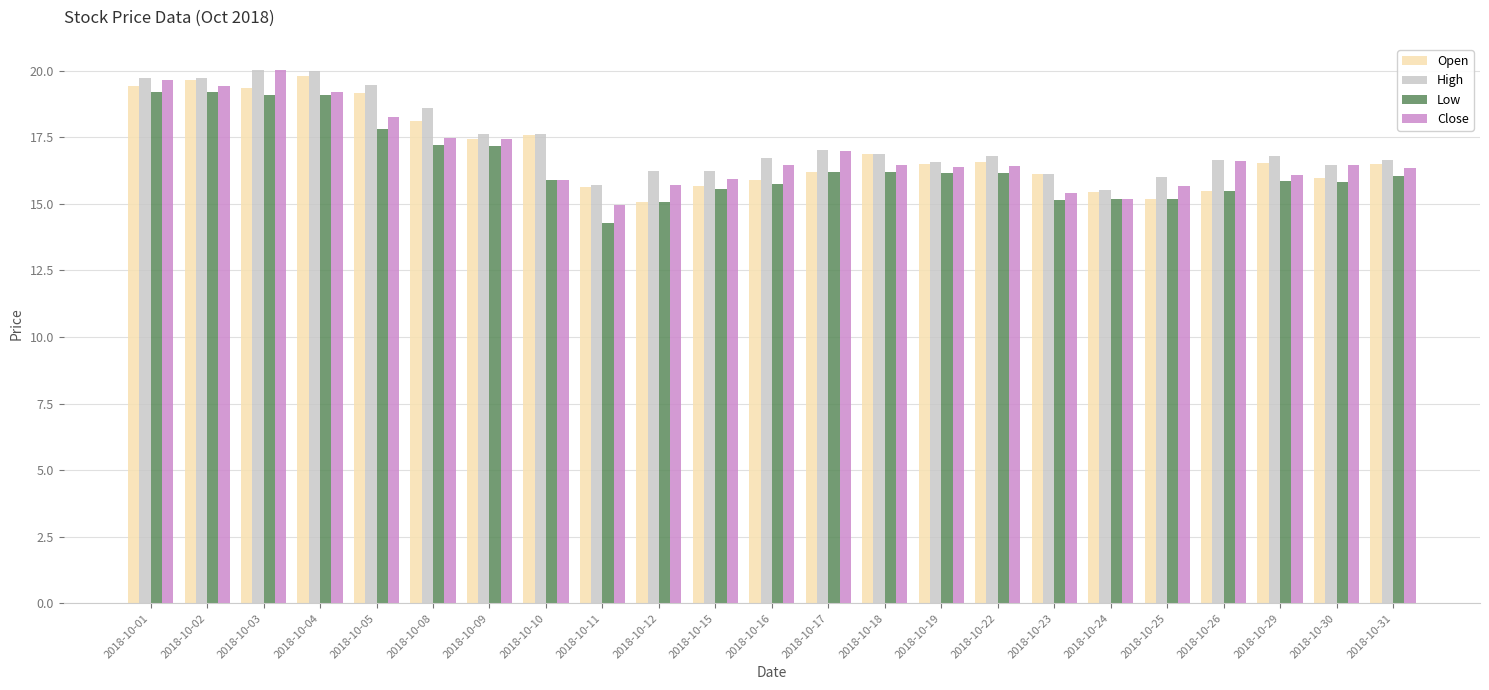

What value does the Close series have at 2018-10-19?

16.4